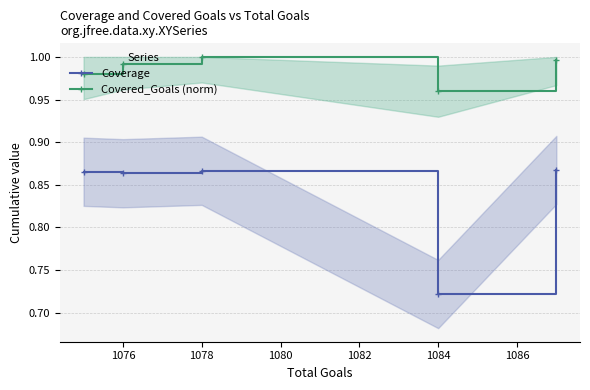

At which label is Covered_Goals (norm) closest to 0?

1084